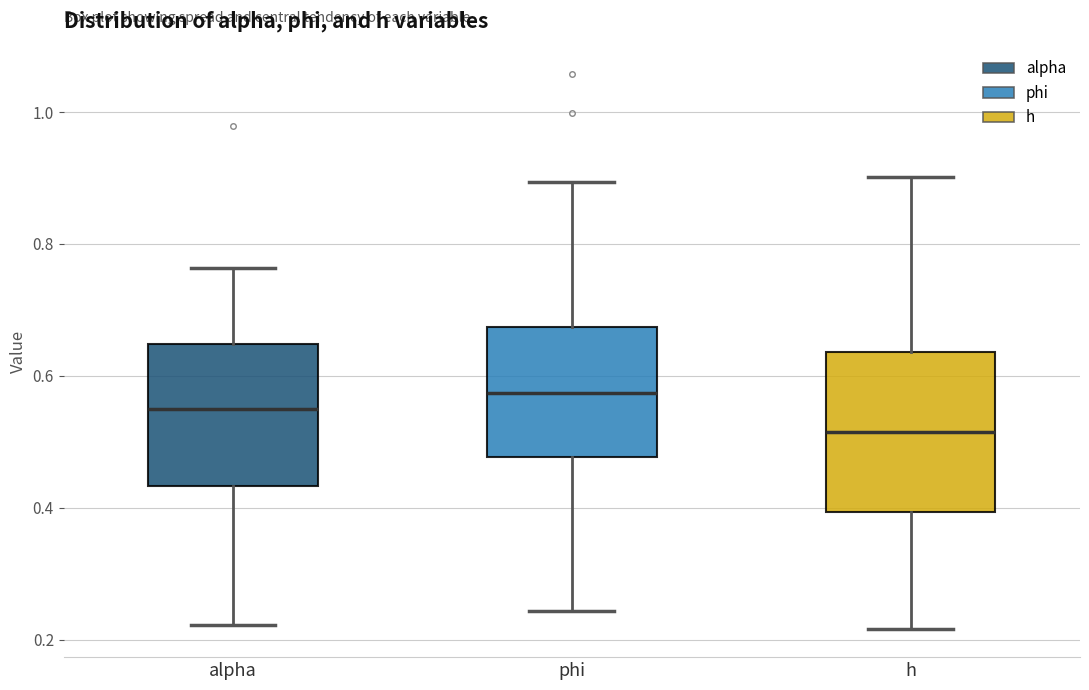

Which box's median line is the highest?

phi